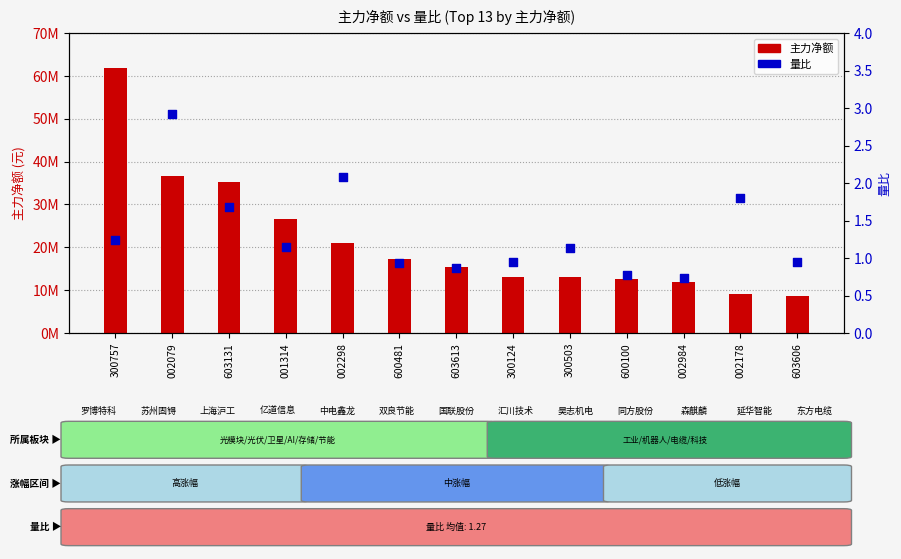

Which series reaches the minimum Y coordinate?

量比